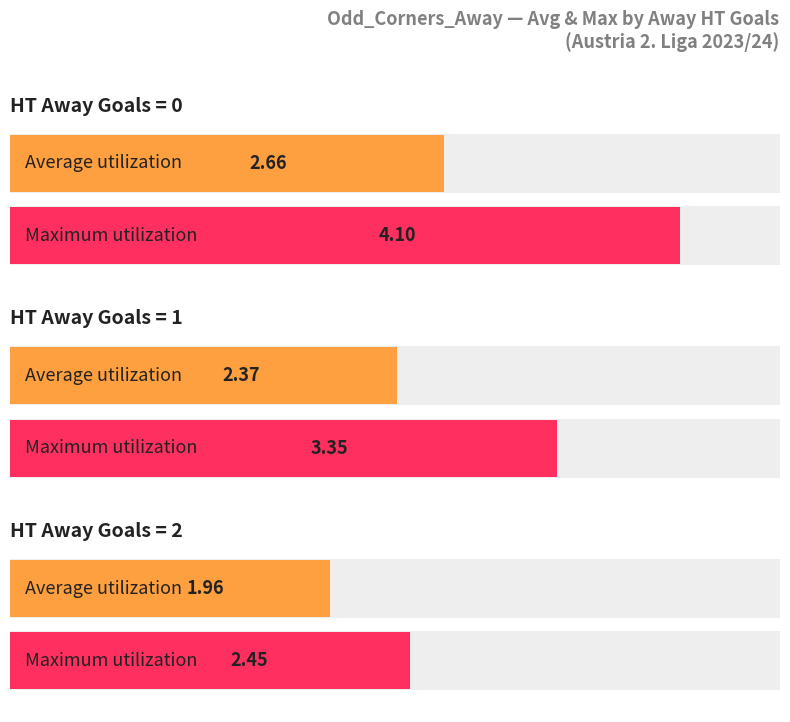

Rank the series by their maximum value, from lowest to highest.

Average utilization, Maximum utilization